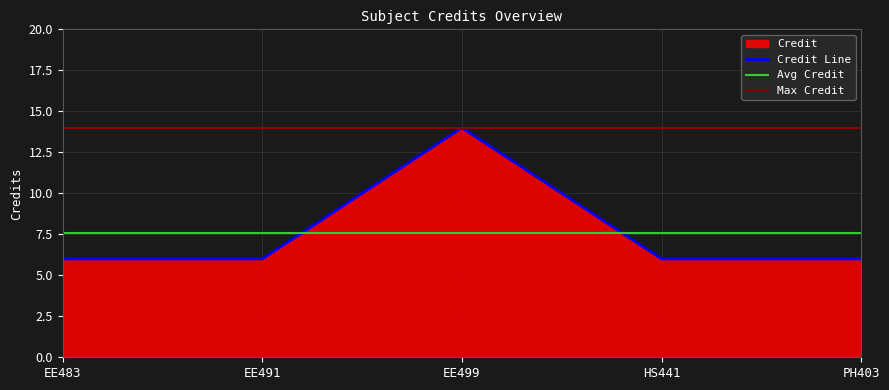

True or false: the data shows 4 at PH403.

False